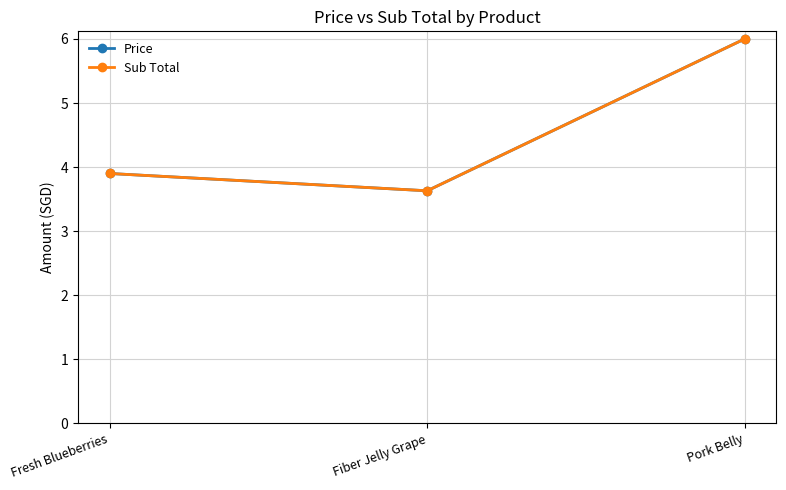

What is the total value across all series at Fresh Blueberries?

7.8